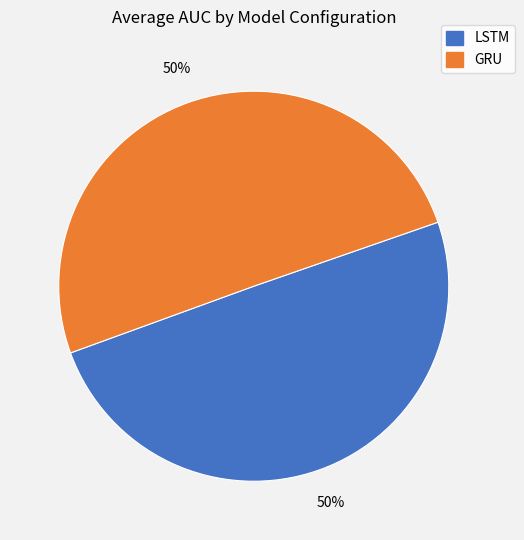

How many segments does this pie chart have?

2